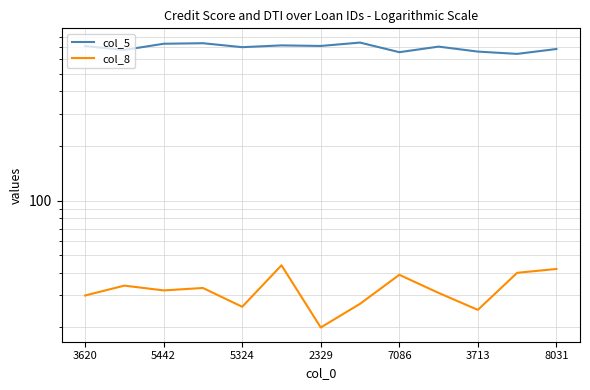

Read the col_5 value at 7, to the nearest 10.

740